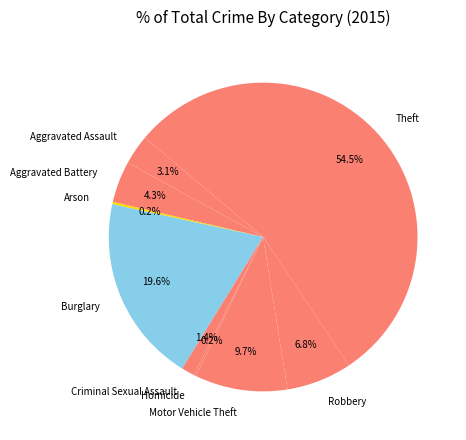

Between Aggravated Battery and Theft, which is larger?

Theft